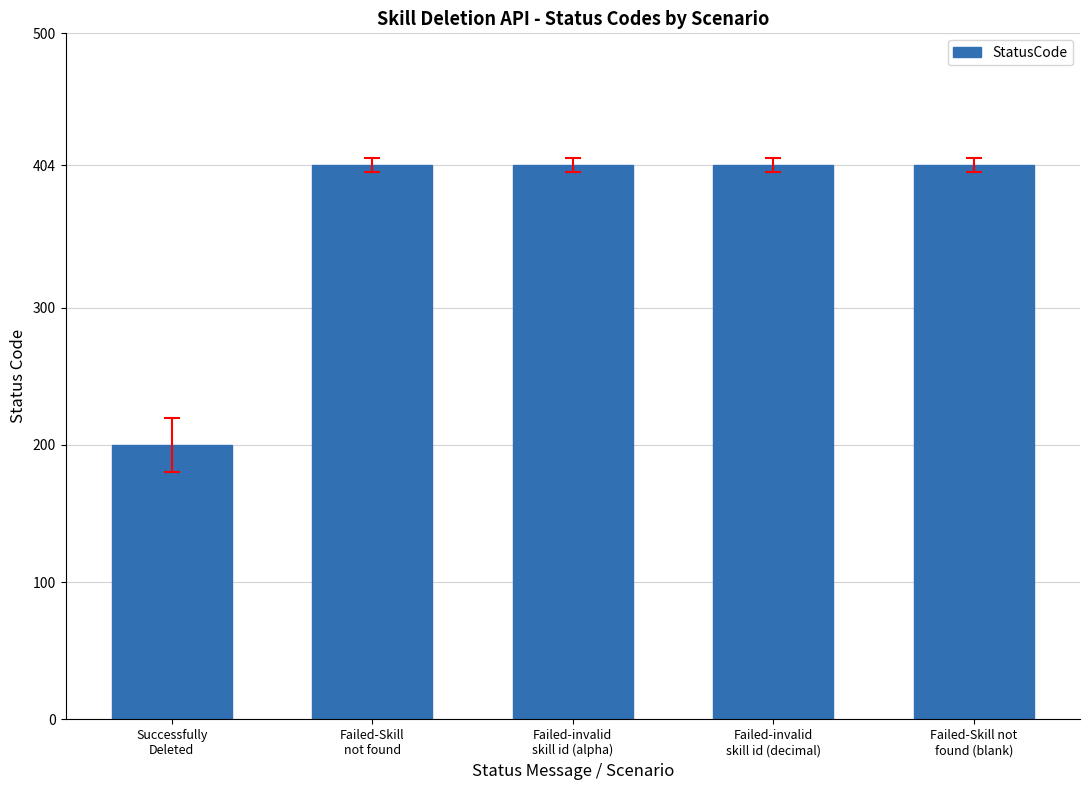

What is the maximum value shown in the chart?

404